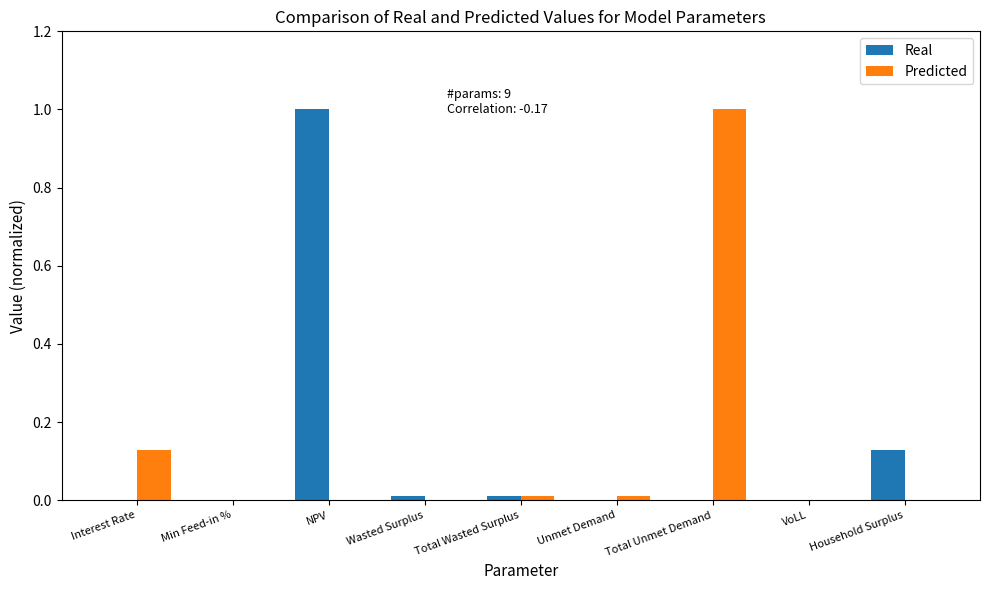

Which series changed the most between Unmet Demand and Household Surplus?

Real